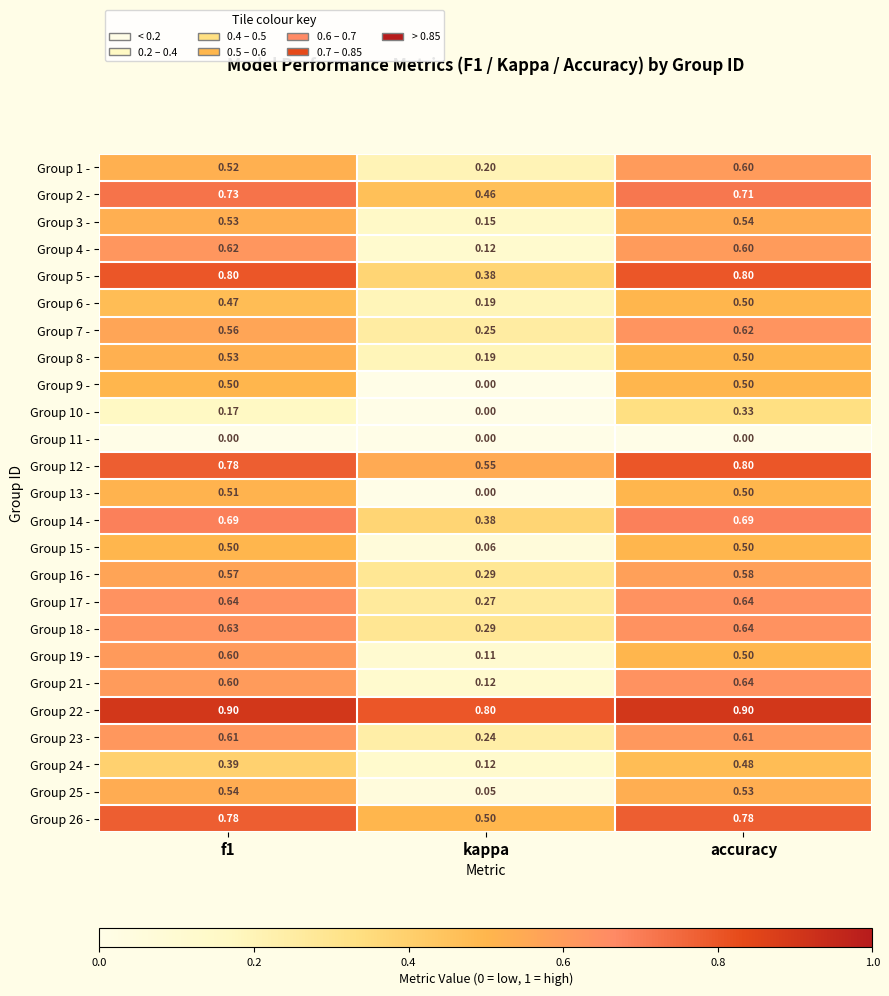

Which series has the largest total across all categories?

Group 22 -